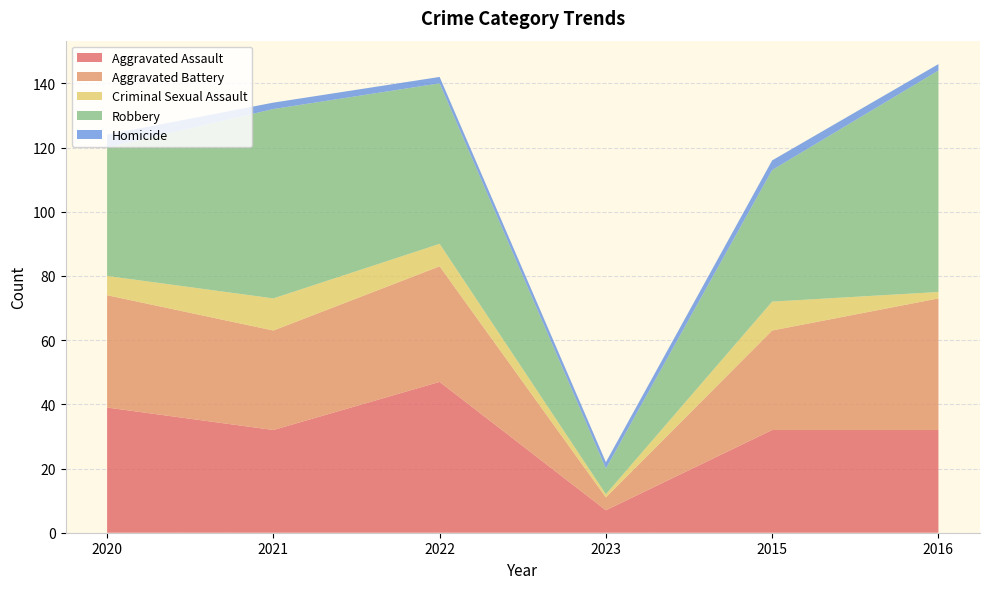

Reading left to right, list all the values displayed in this chart.

Aggravated Assault: 2020=39	2021=32	2022=47	2023=7	2015=32	2016=32
Aggravated Battery: 2020=35	2021=31	2022=36	2023=4	2015=31	2016=41
Criminal Sexual Assault: 2020=6	2021=10	2022=7	2023=1	2015=9	2016=2
Robbery: 2020=40	2021=59	2022=50	2023=8	2015=41	2016=69
Homicide: 2020=4	2021=2	2022=2	2023=2	2015=3	2016=2